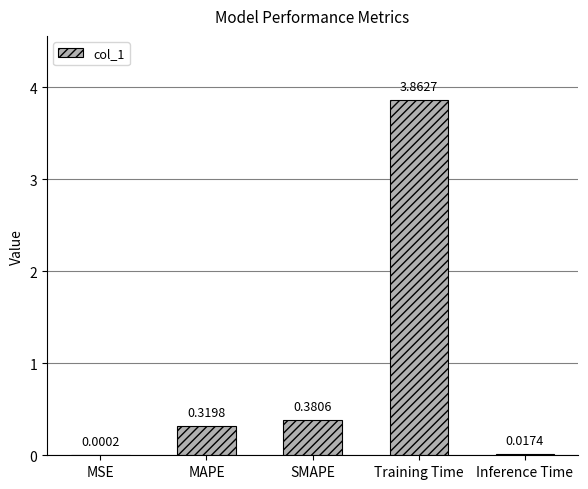

What is the sum of all values?

4.6